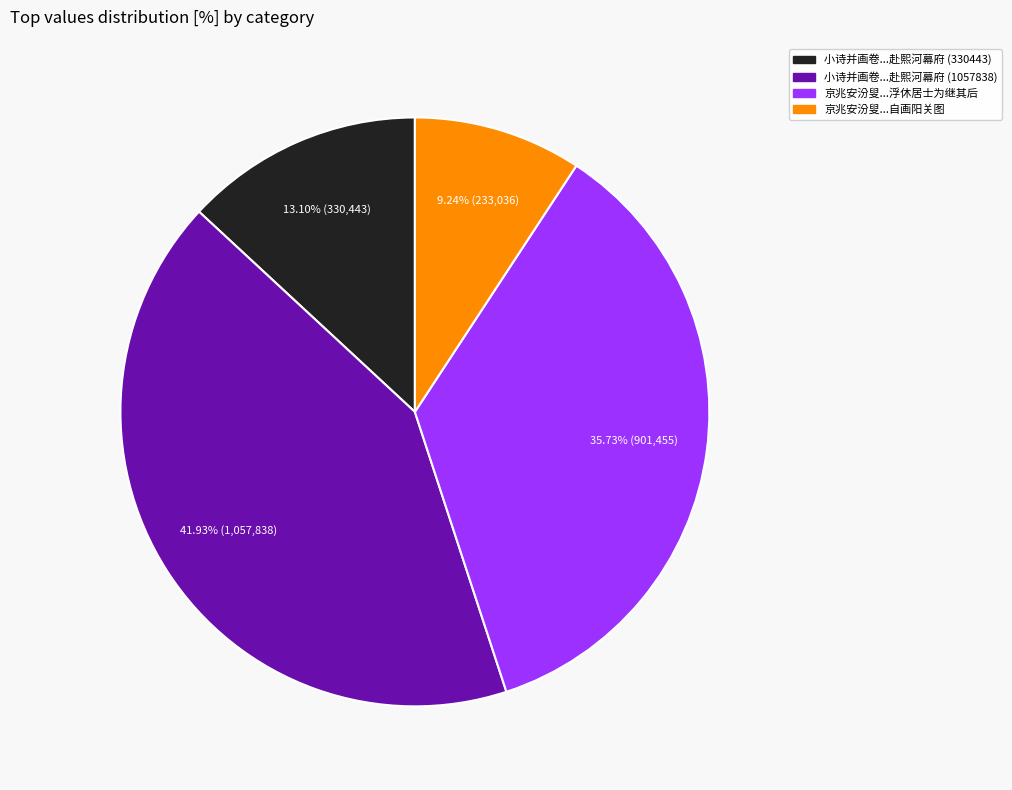

To the nearest percent, what is the average slice percentage?

25%